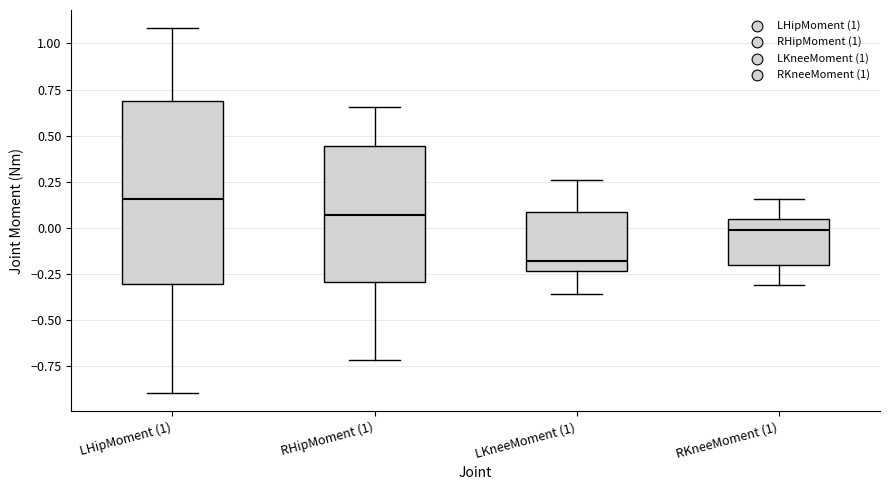

Which box has the lowest median line?

LKneeMoment (1)